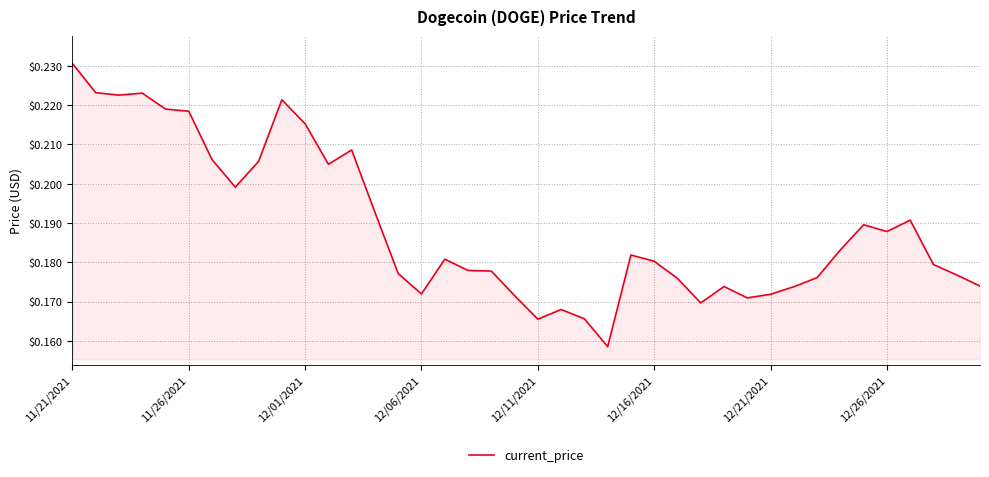

How many points are lower than both their immediate neighbors (excluding endpoints)?

9